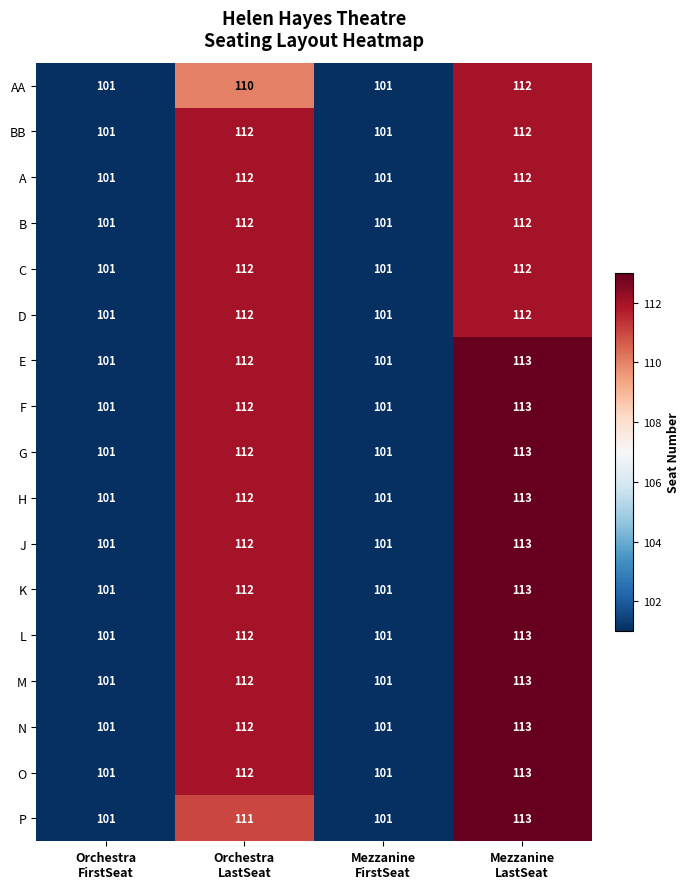

What is the average value of the N series?

107